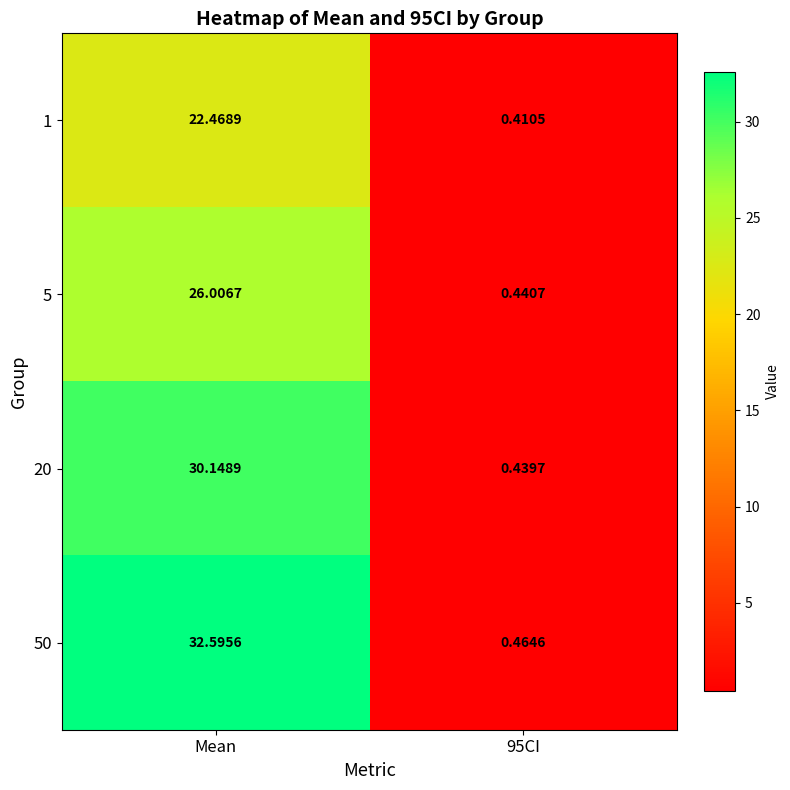

What is the greatest value displayed?

32.6